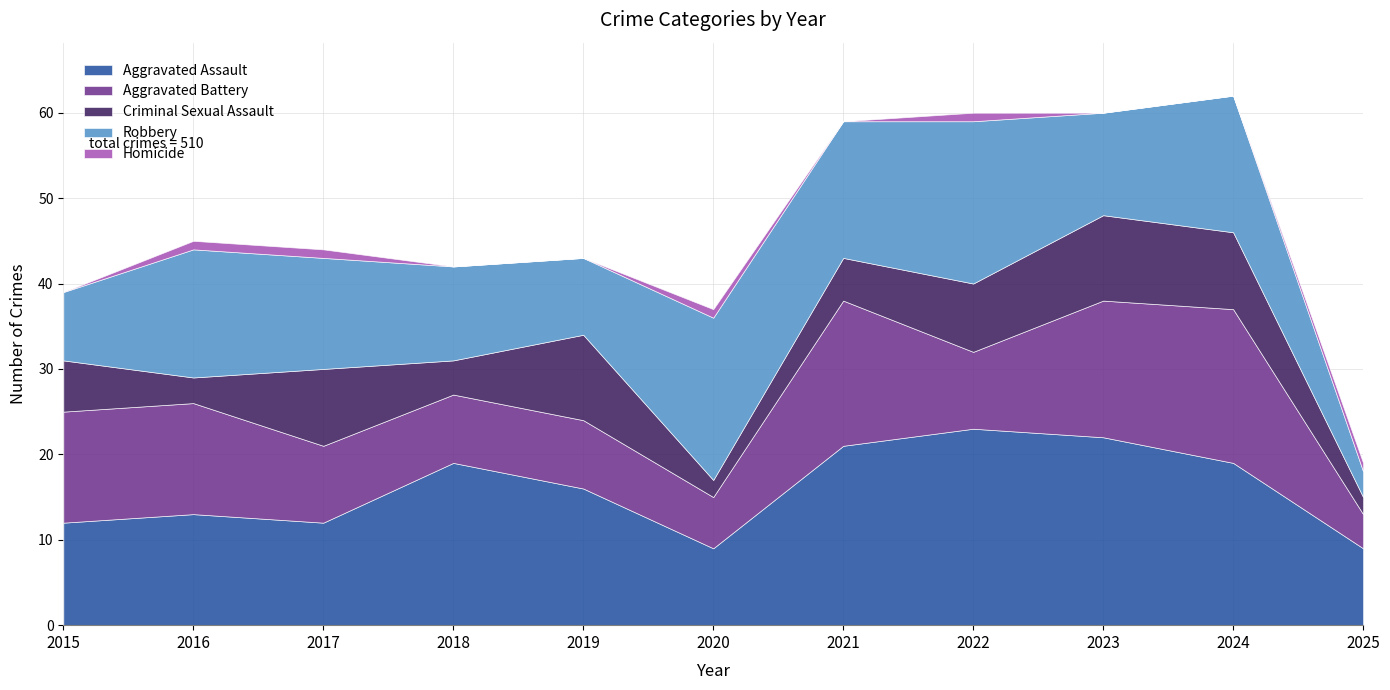

Which series has the largest total across all categories?

Aggravated Assault